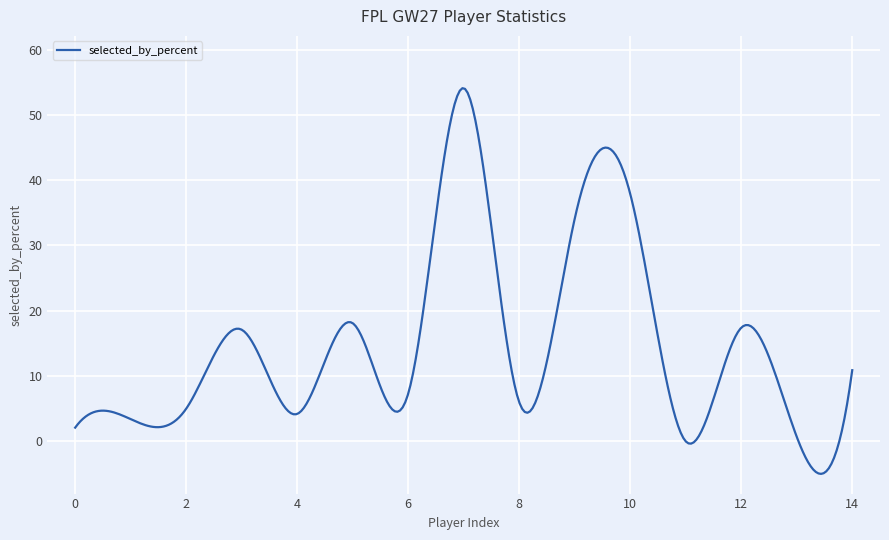

What is the minimum value shown in the chart?

-5.0